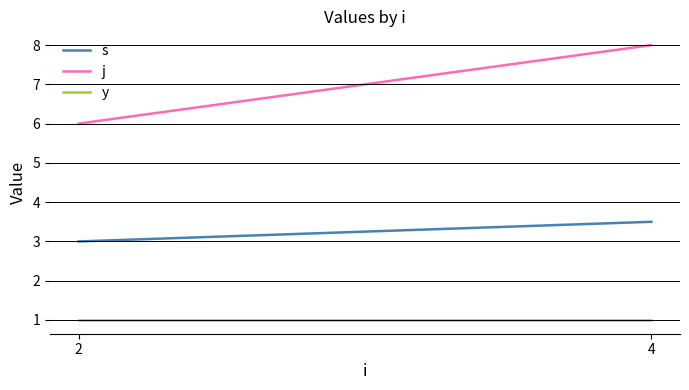

At which label is y closest to 1?

2